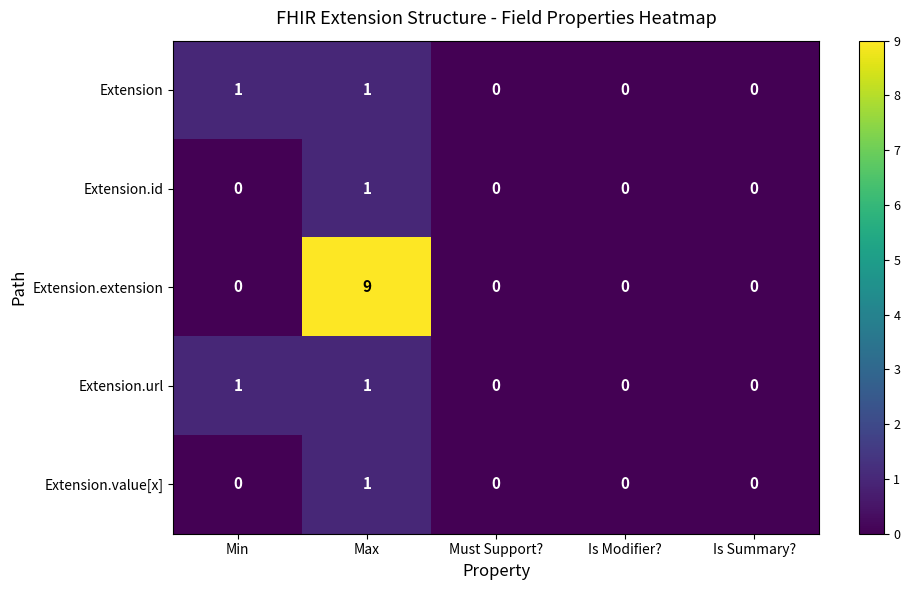

How many Extension.extension values are between 0 and 1?

4